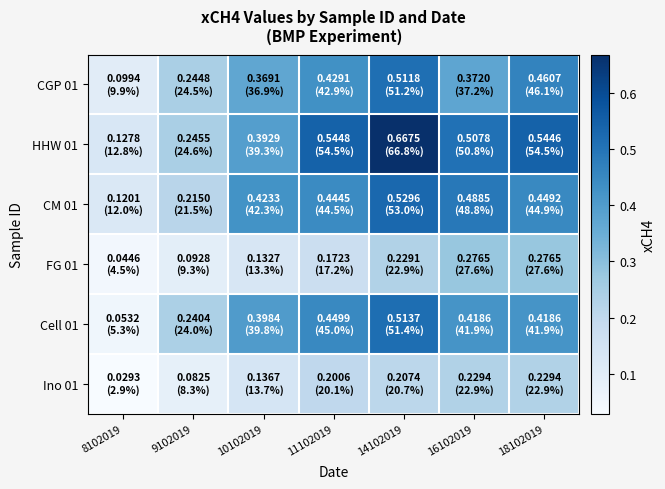

How many categories are shown in the chart?

7